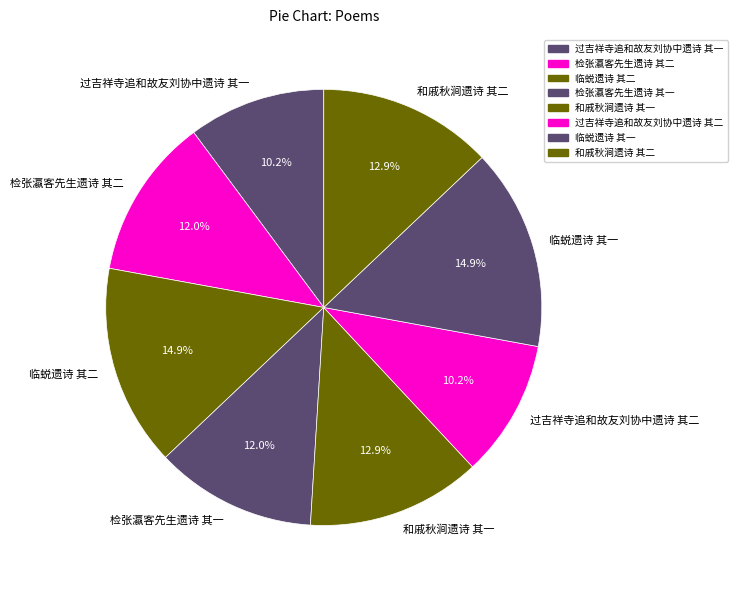

Is there any slice that represents more than half of the pie?

No